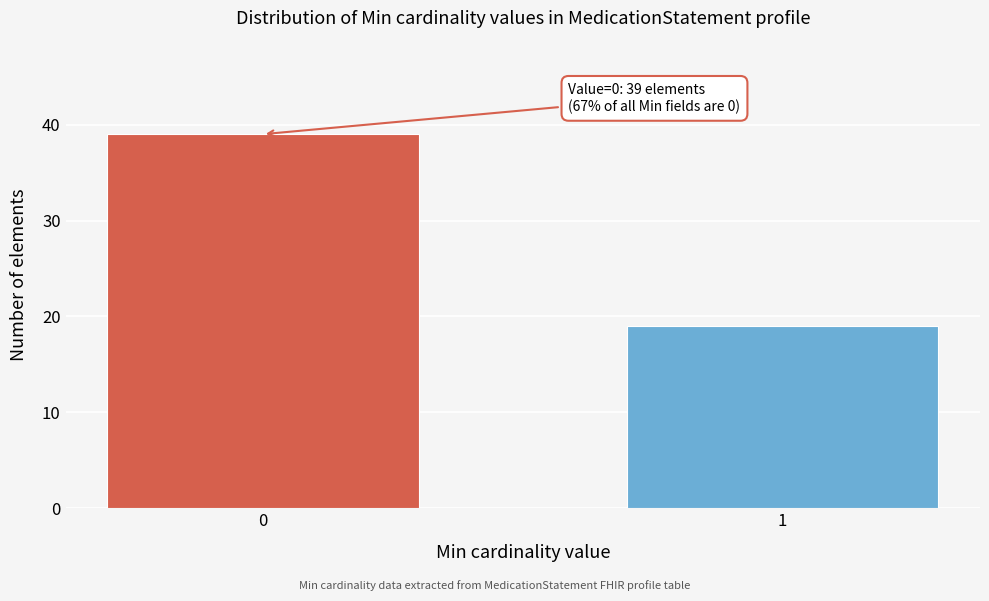

Reading left to right, extract all data points from this chart.

39	19